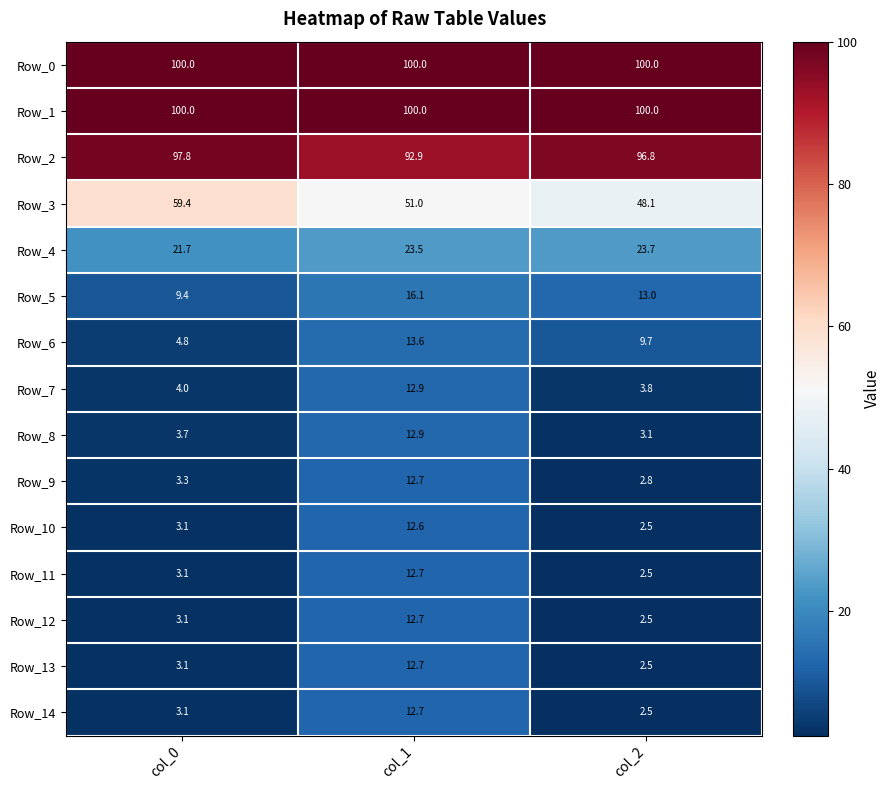

How many categories are shown in the chart?

3